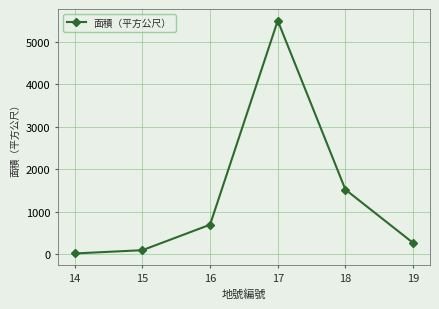

Where is the first local maximum?

17